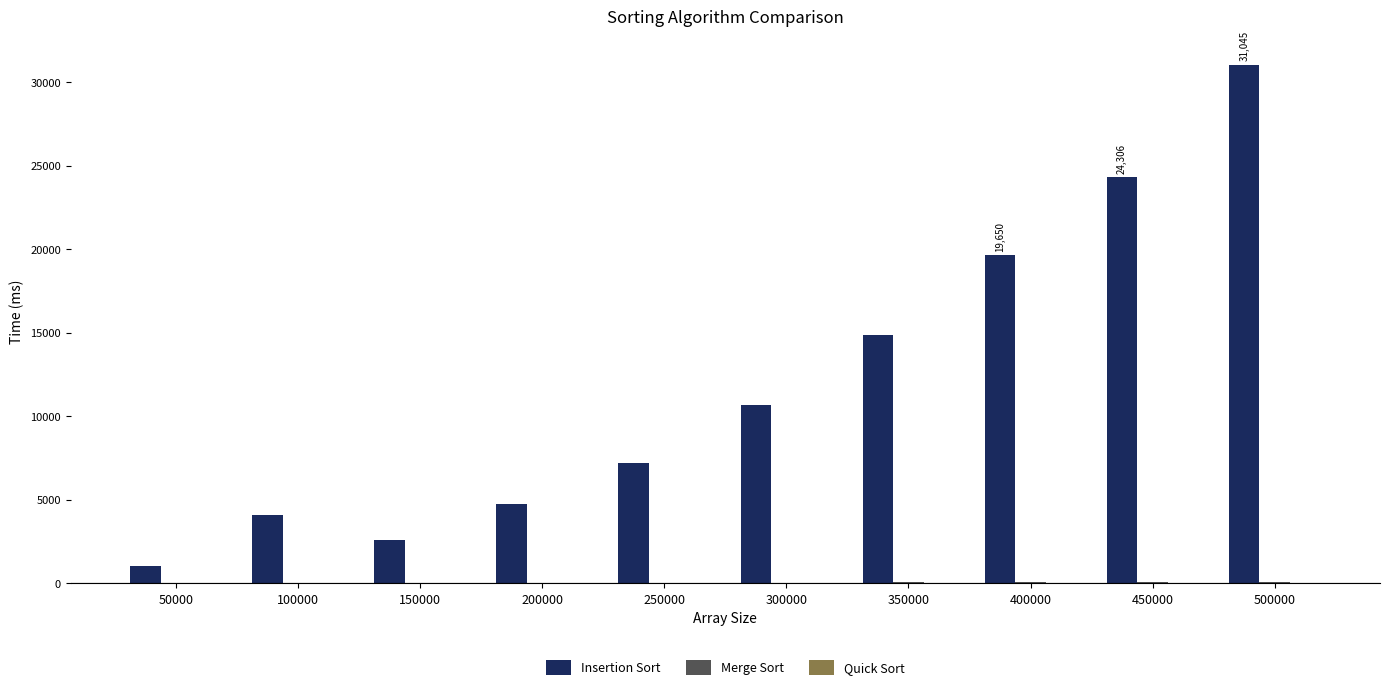

What is the maximum value shown in the chart?

31045